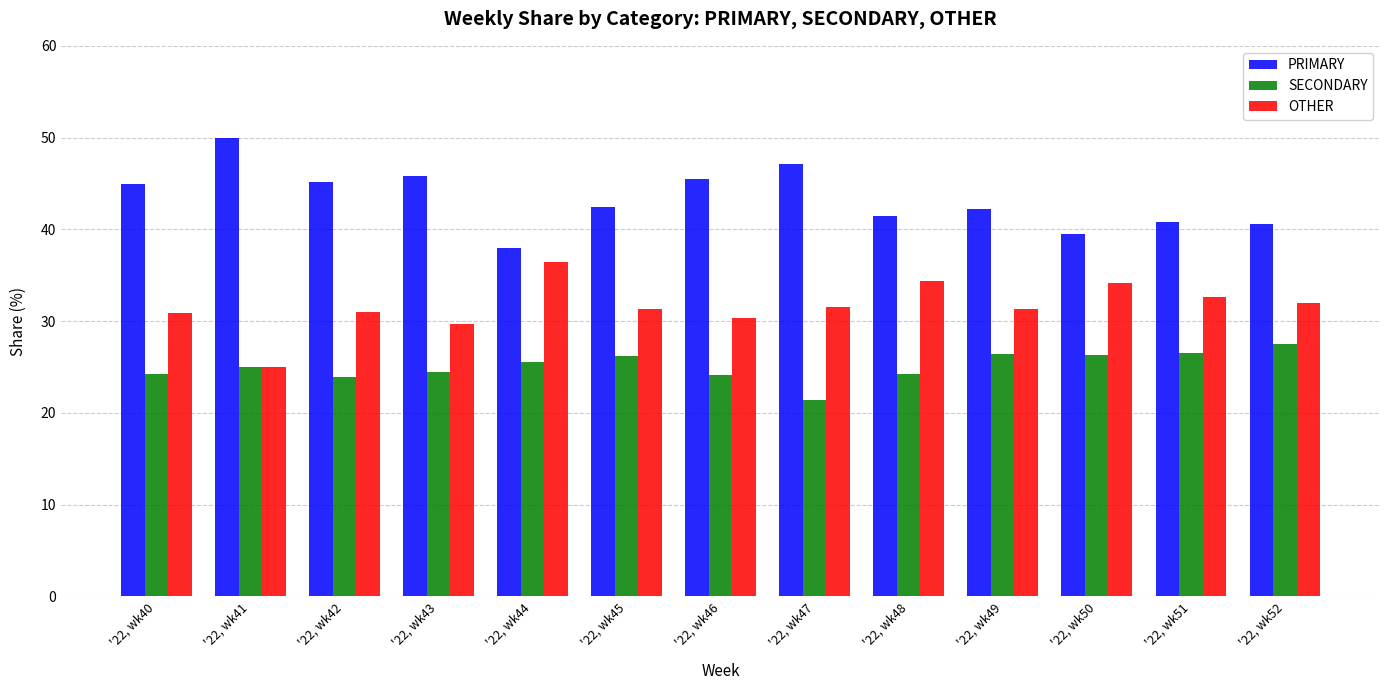

Is the value of PRIMARY at '22, wk52 greater than the value of OTHER at '22, wk45?

Yes